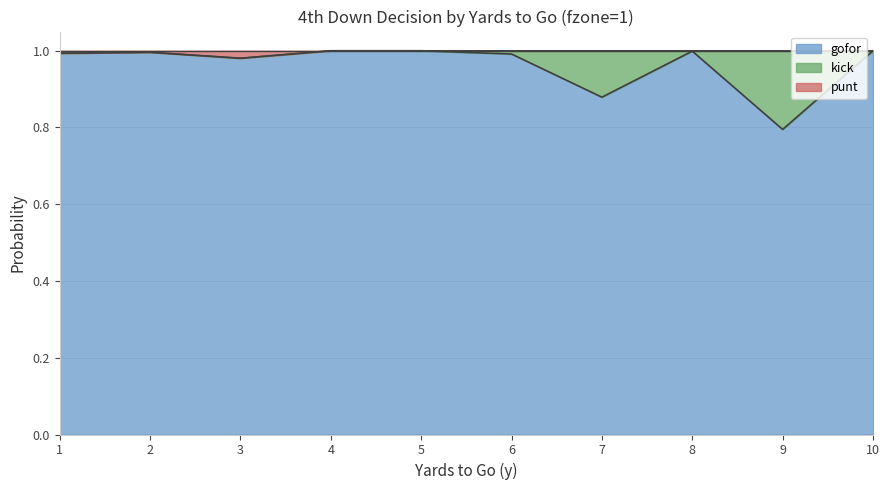

What is the minimum value for gofor?

0.8